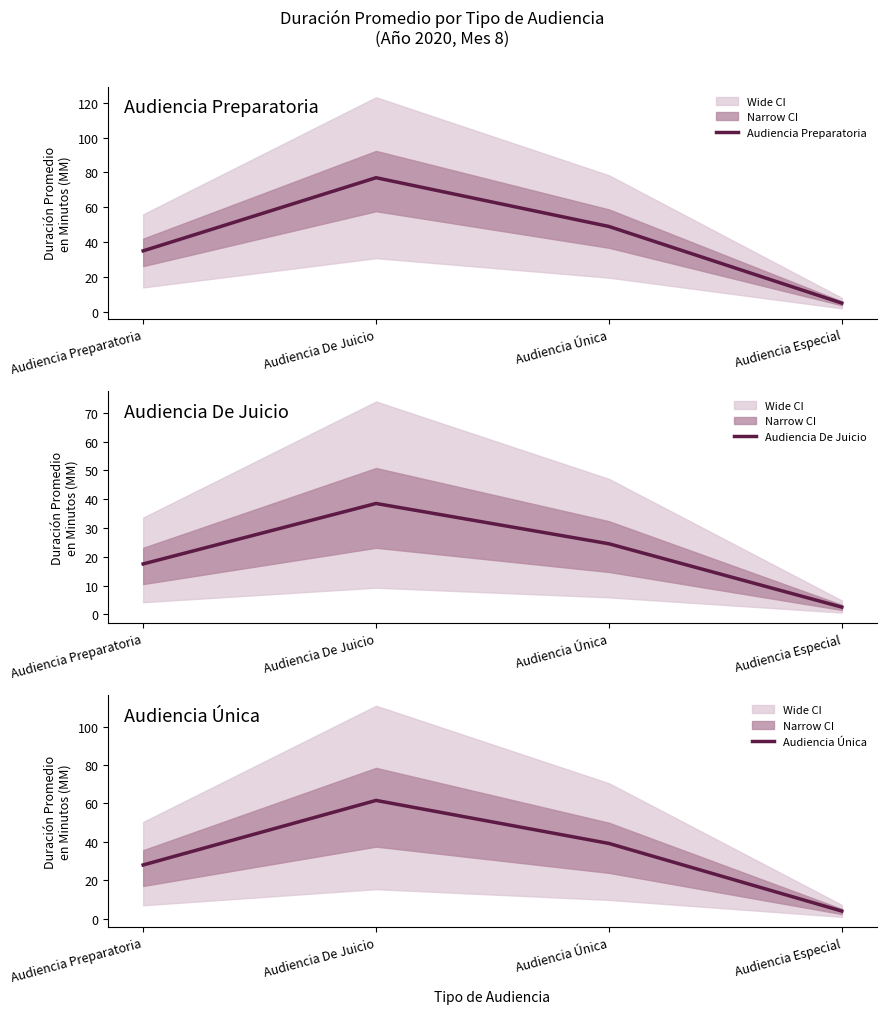

What is the sum of the Audiencia Preparatoria values at Audiencia Preparatoria and Audiencia Especial?

40.0